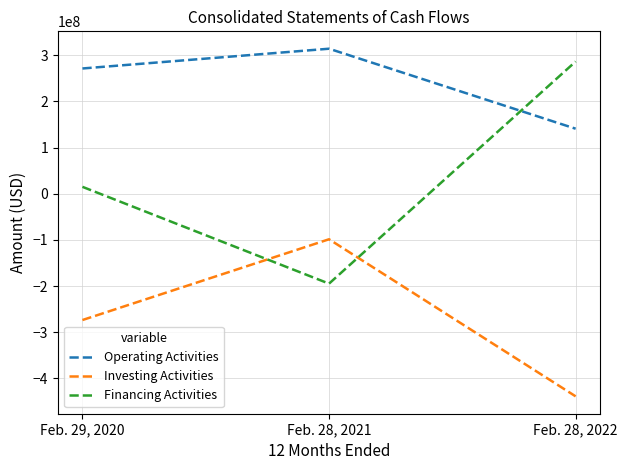

Is it true that Operating Activities equals 151800721 at Feb. 29, 2020?

False